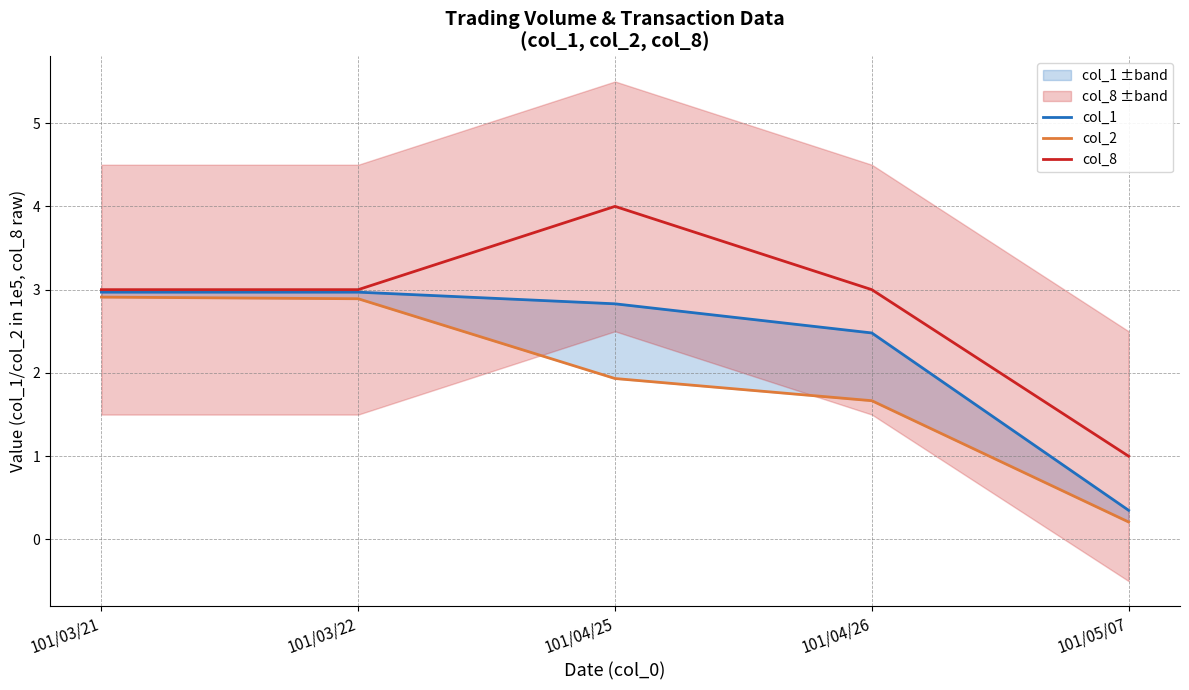

Reading left to right, extract all data points from this chart.

col_1: 101/03/21=3.0	101/03/22=3.0	101/04/25=2.8	101/04/26=2.5	101/05/07=0.3
col_2: 101/03/21=2.9	101/03/22=2.9	101/04/25=1.9	101/04/26=1.7	101/05/07=0.2
col_8: 101/03/21=3.0	101/03/22=3.0	101/04/25=4.0	101/04/26=3.0	101/05/07=1.0